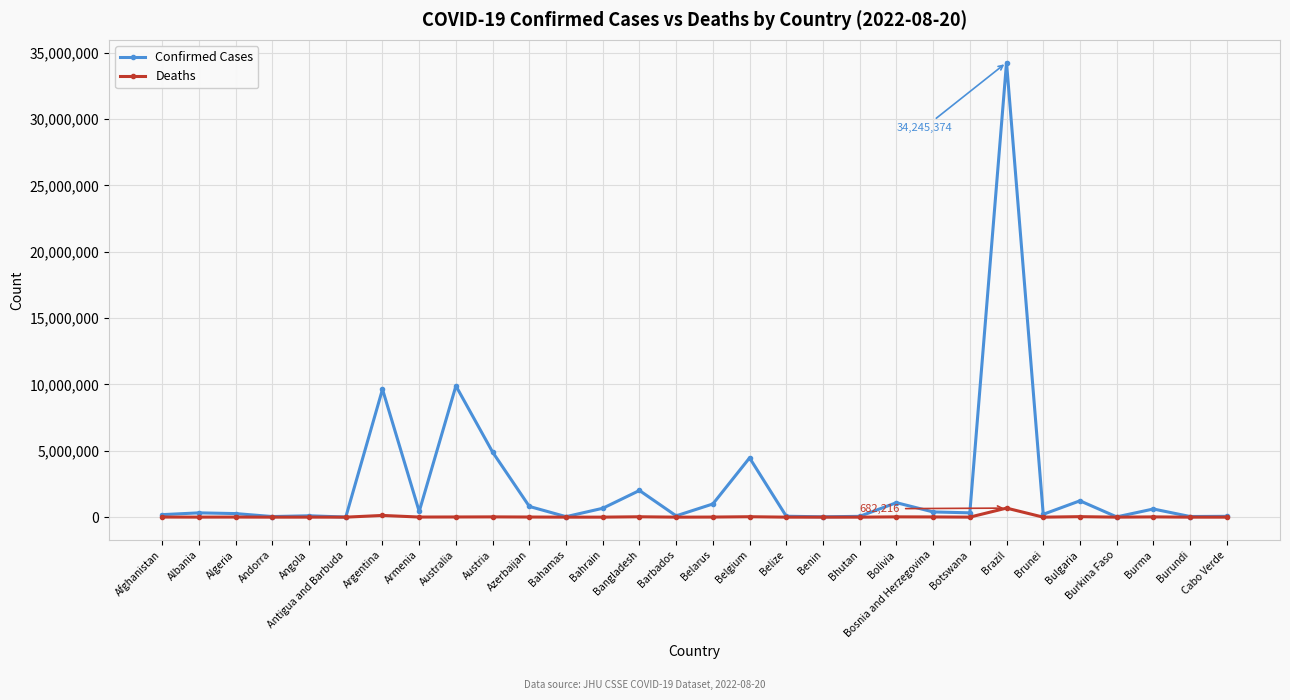

How many data points does each series have?

30